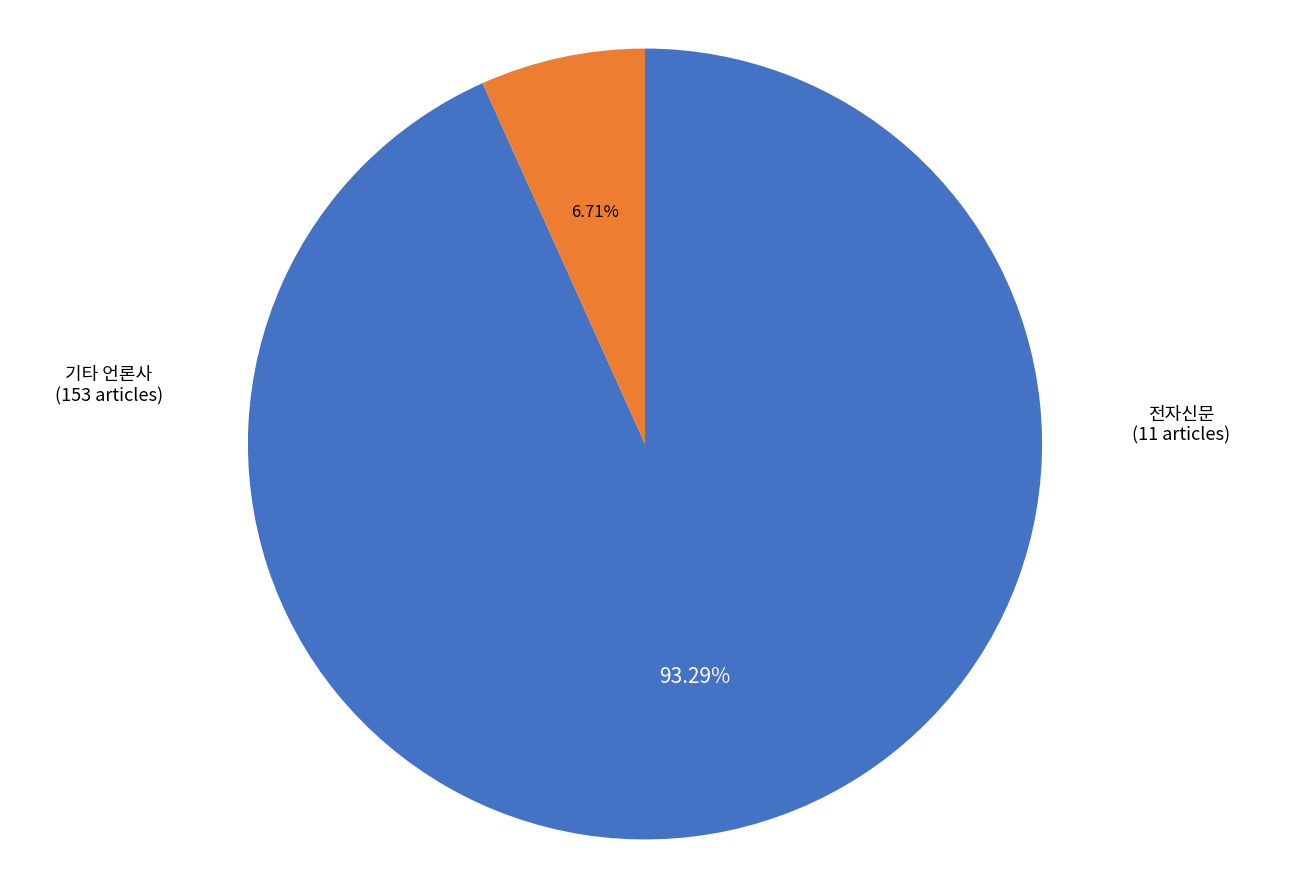

Is there any slice that represents more than half of the pie?

Yes